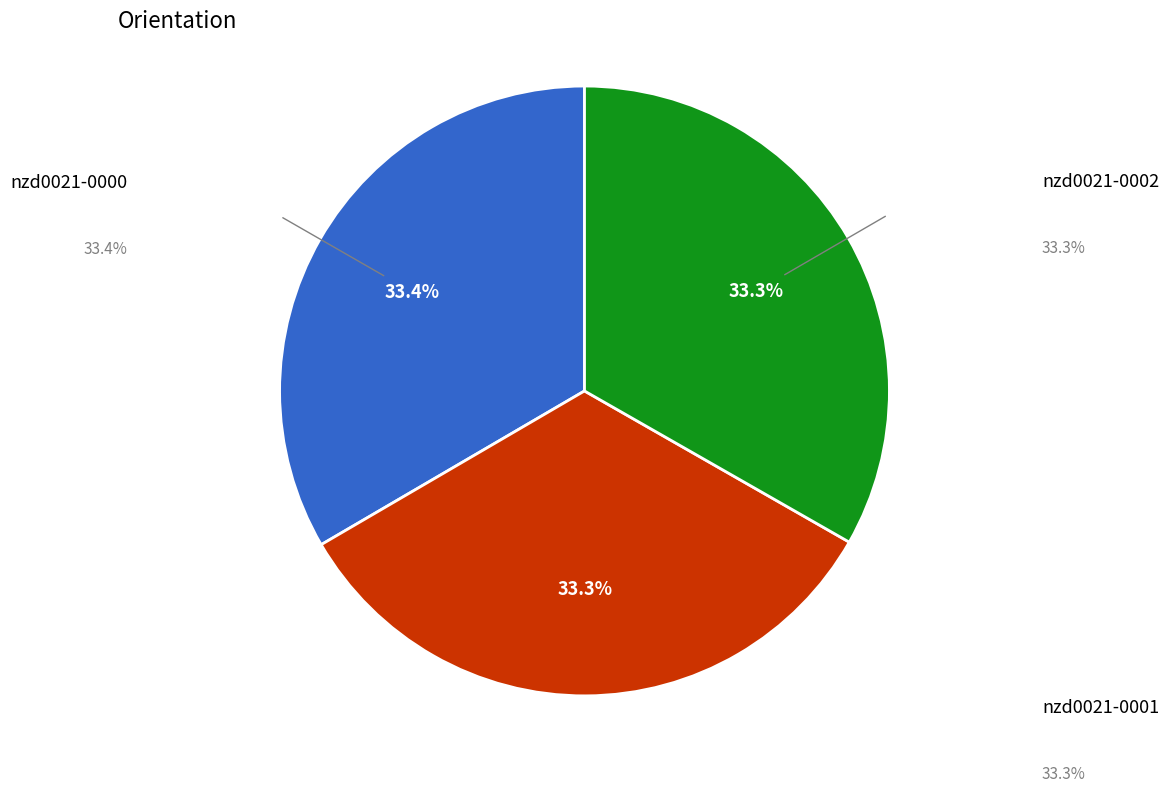

Does any single category account for the majority?

No